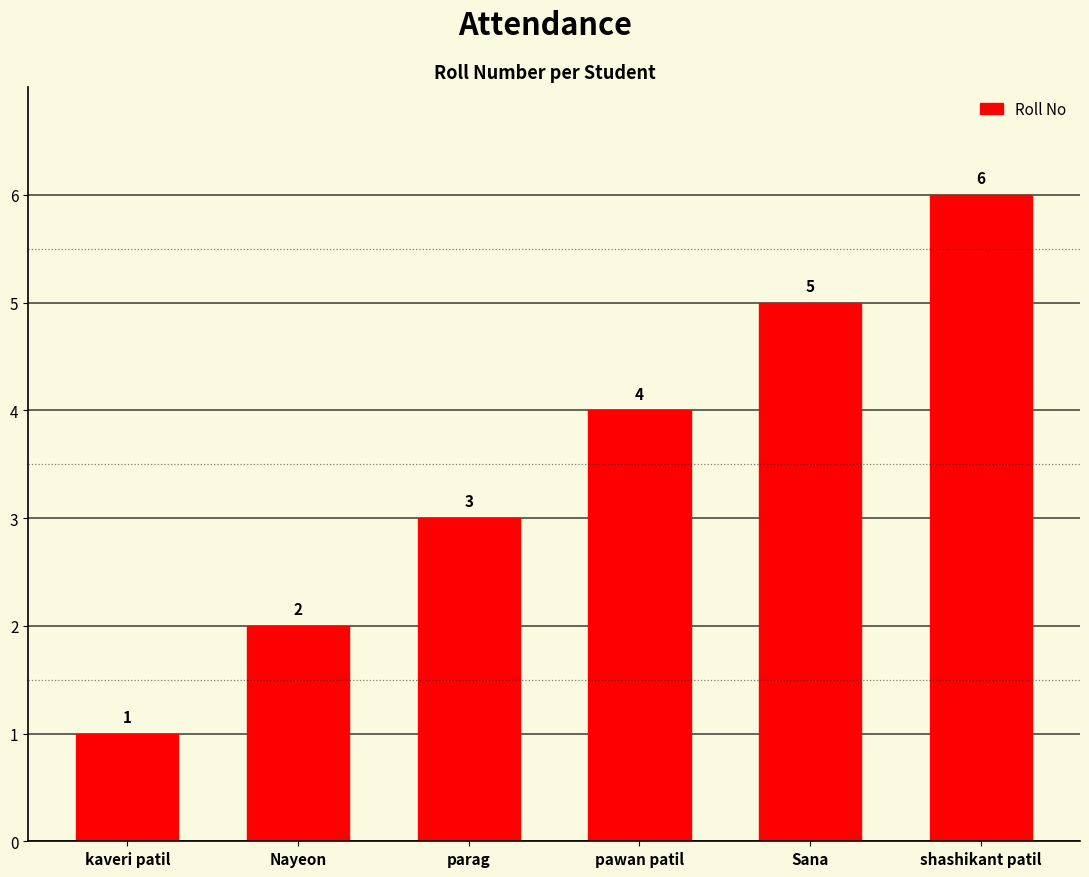

What value does the data have at Nayeon?

2